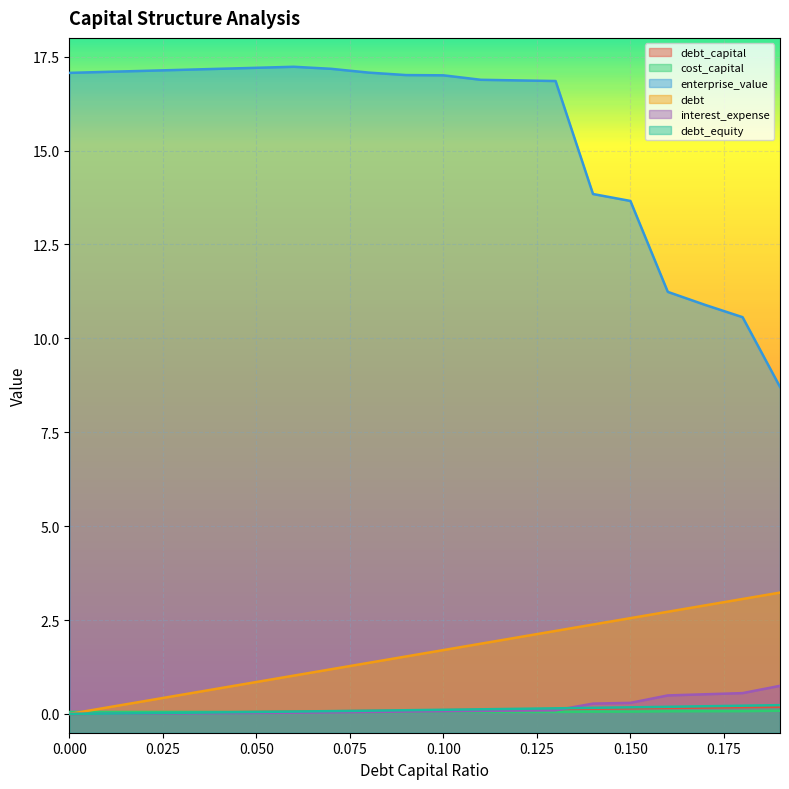

What is the difference between the maximum and minimum values in the debt_capital series?

0.2